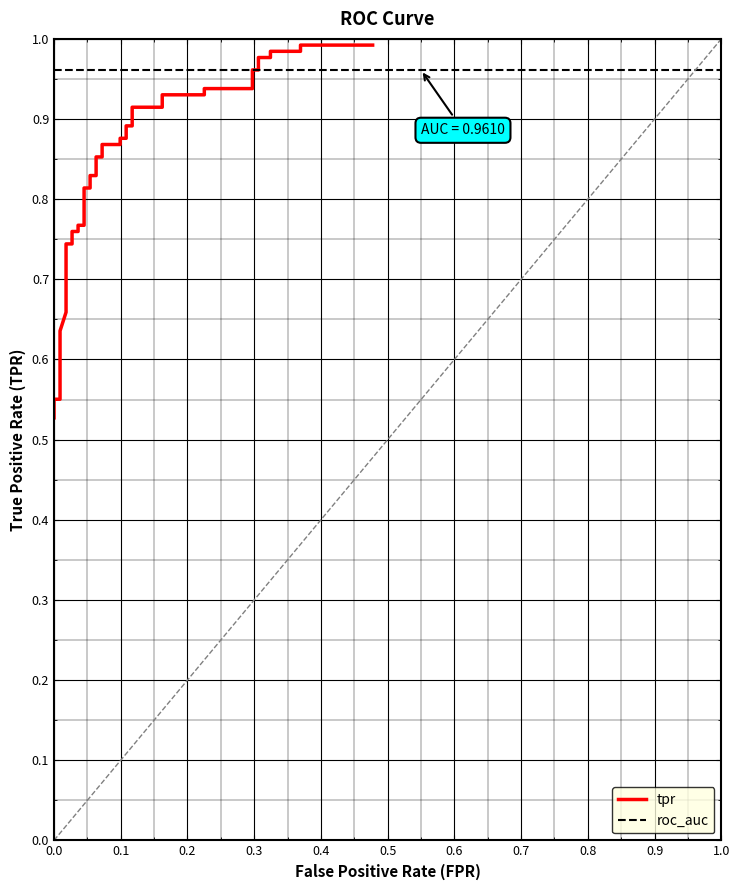

Does the chart display data point markers on the line(s)?

No